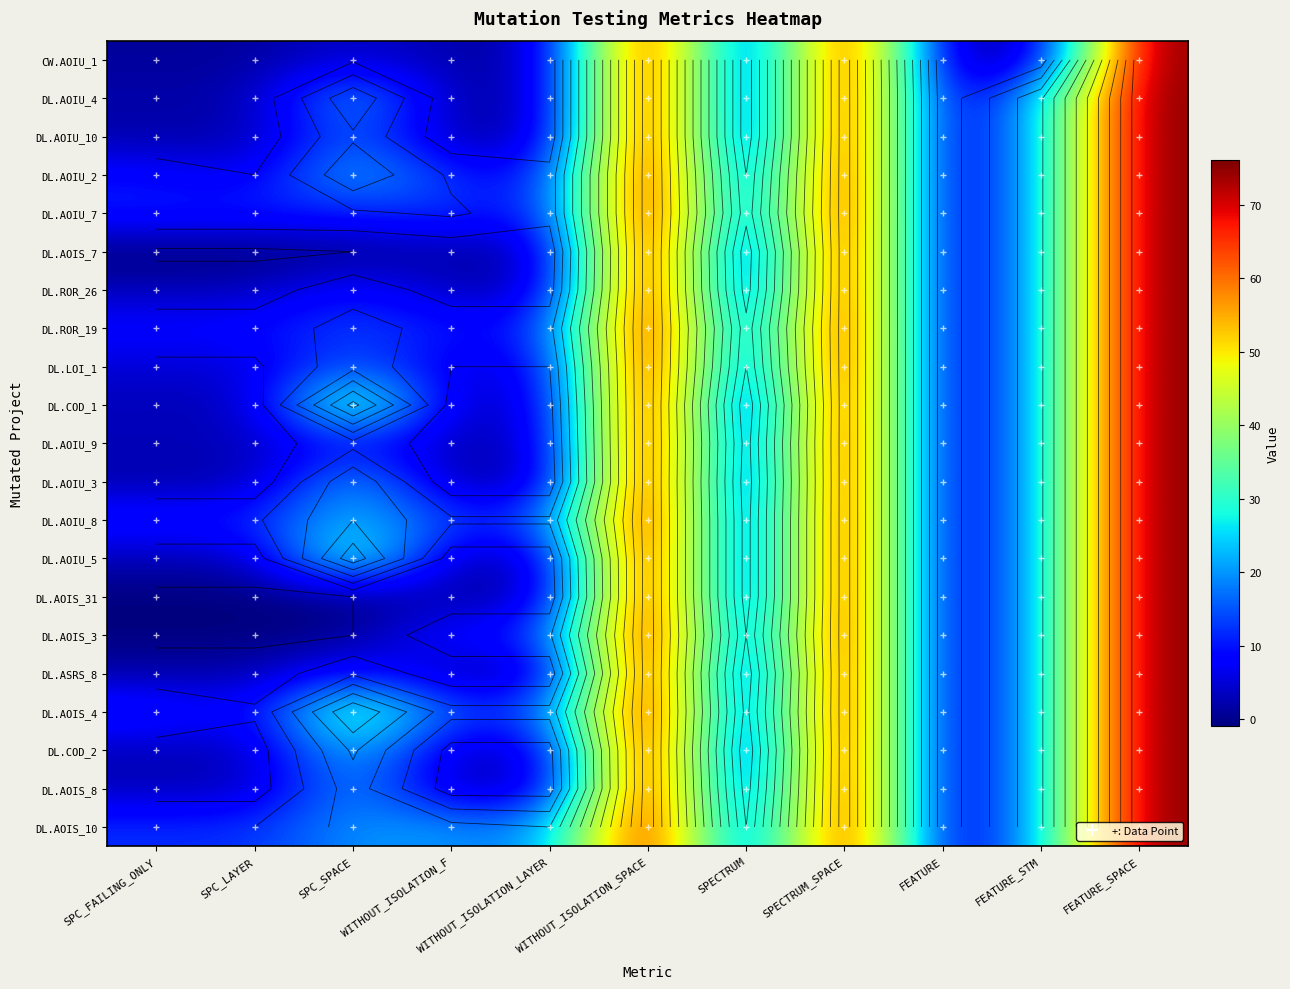

What is the difference between the highest and lowest values at SPC_SPACE?

38